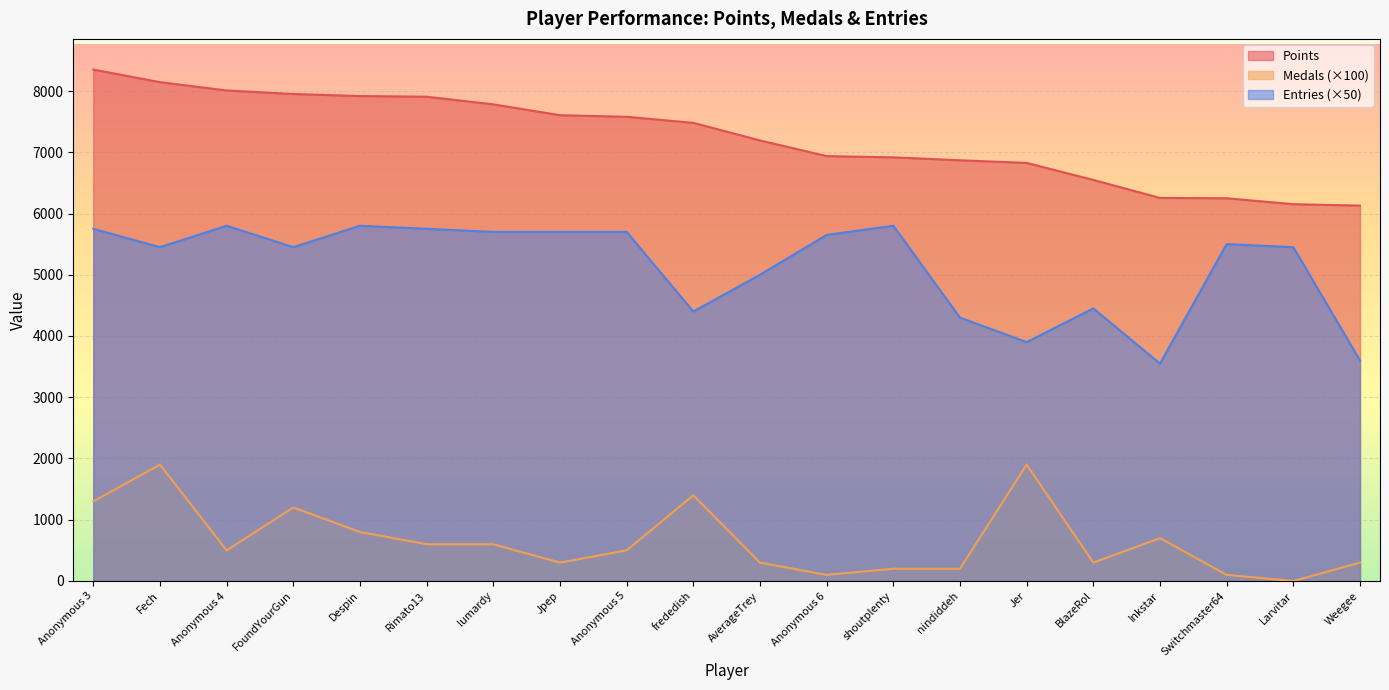

How many interior local valleys does the Entries series have?

5